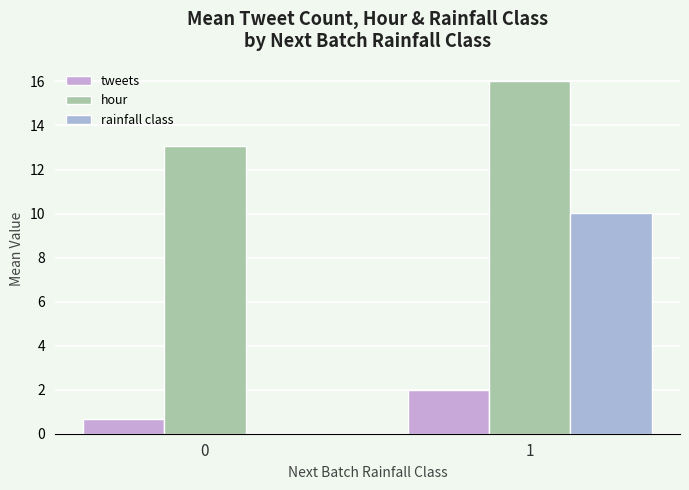

What is the spread (max minus min) of values at 0?

13.0